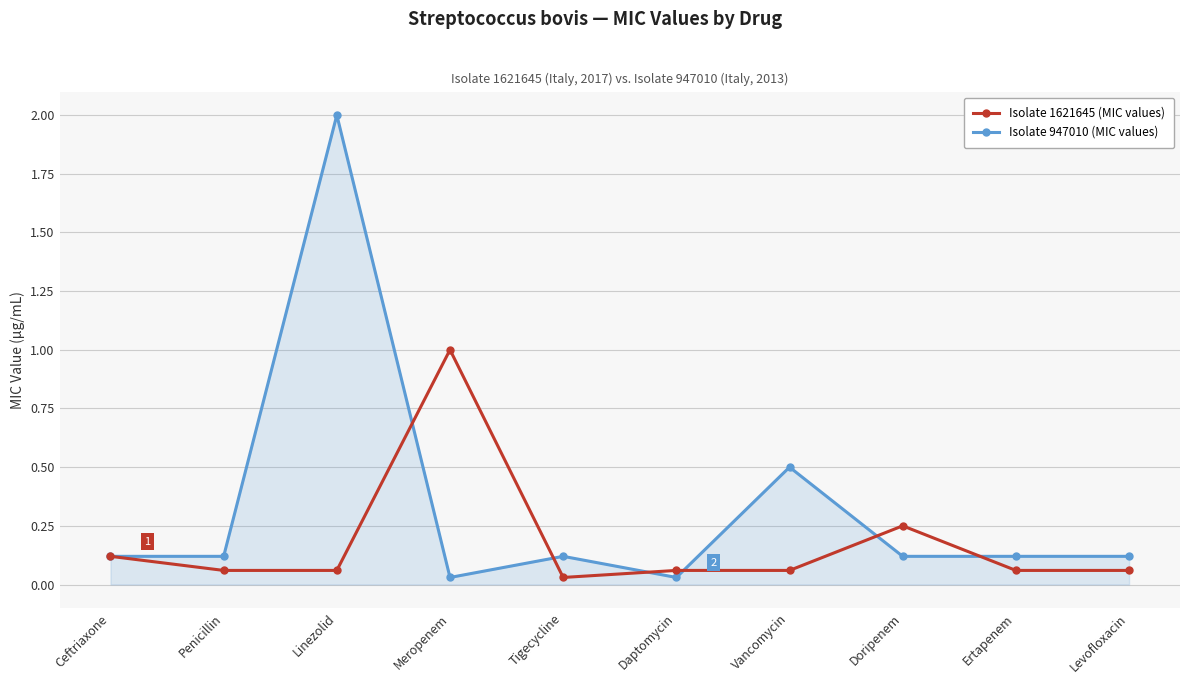

Where is the first local maximum for Isolate 1621645 (MIC values)?

Meropenem